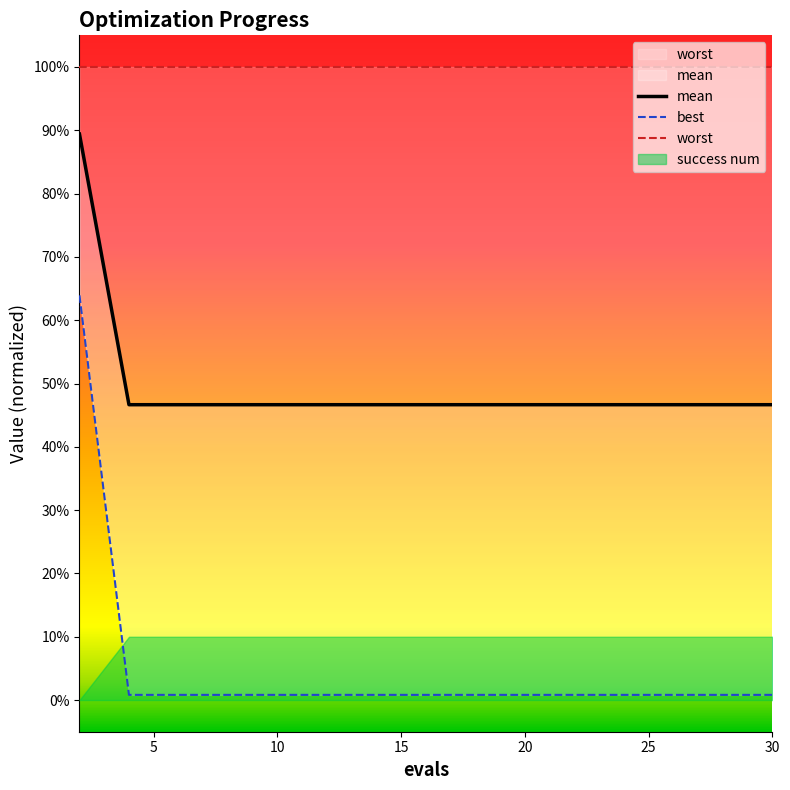

True or false: mean and best intersect in this chart.

False